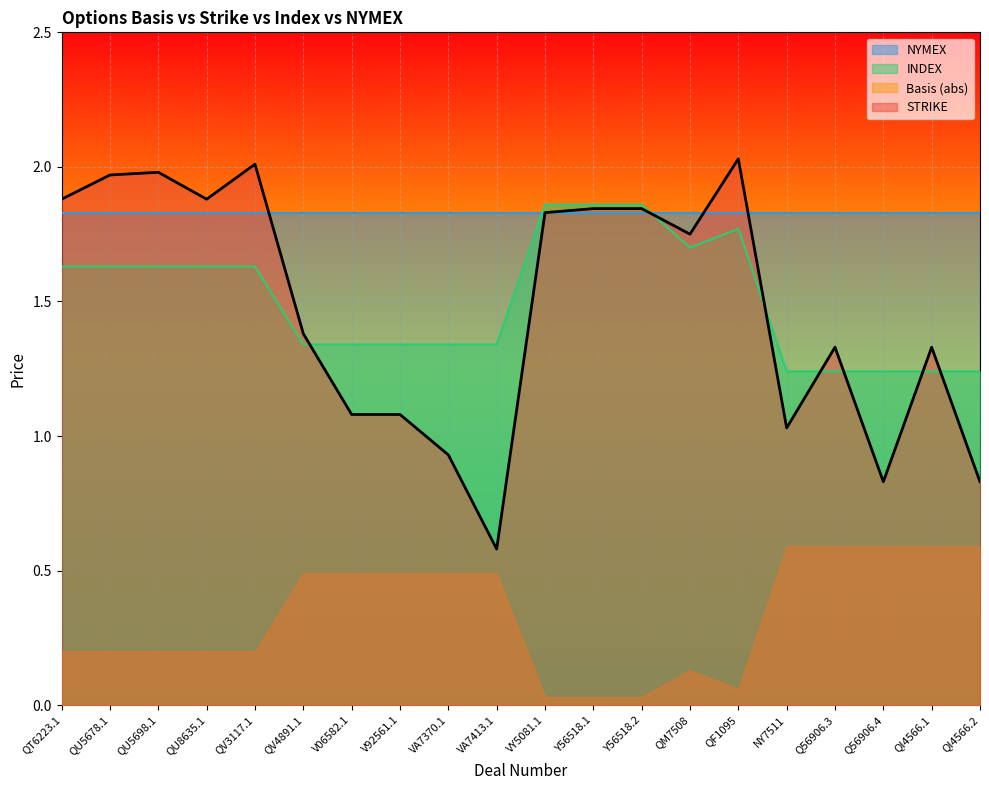

True or false: Basis (abs) and INDEX intersect in this chart.

False